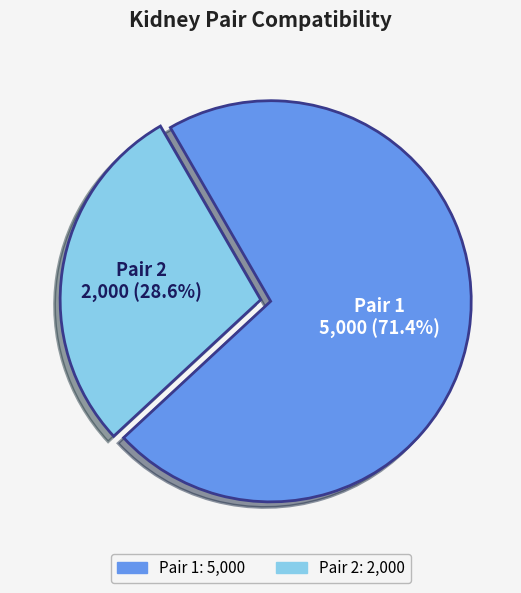

Combined, do Pair 1 and Pair 2 account for over 50%?

Yes